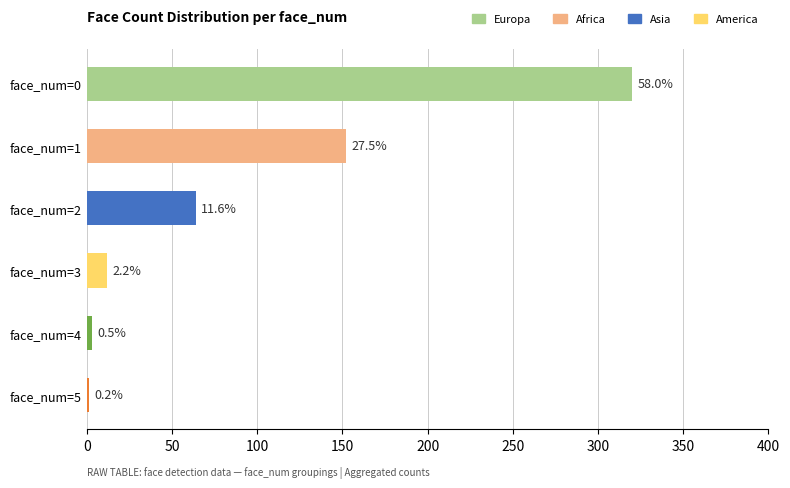

Are the bars horizontal?

Yes